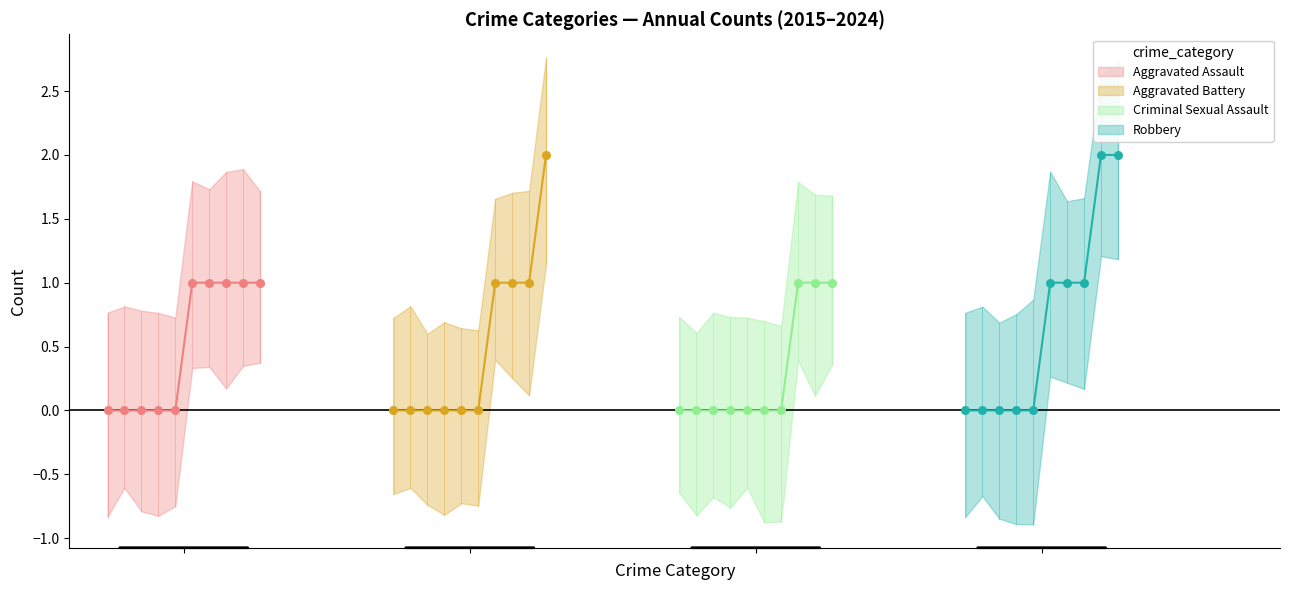

What are all the series names shown in the legend?

Aggravated Assault, Aggravated Battery, Criminal Sexual Assault, Robbery